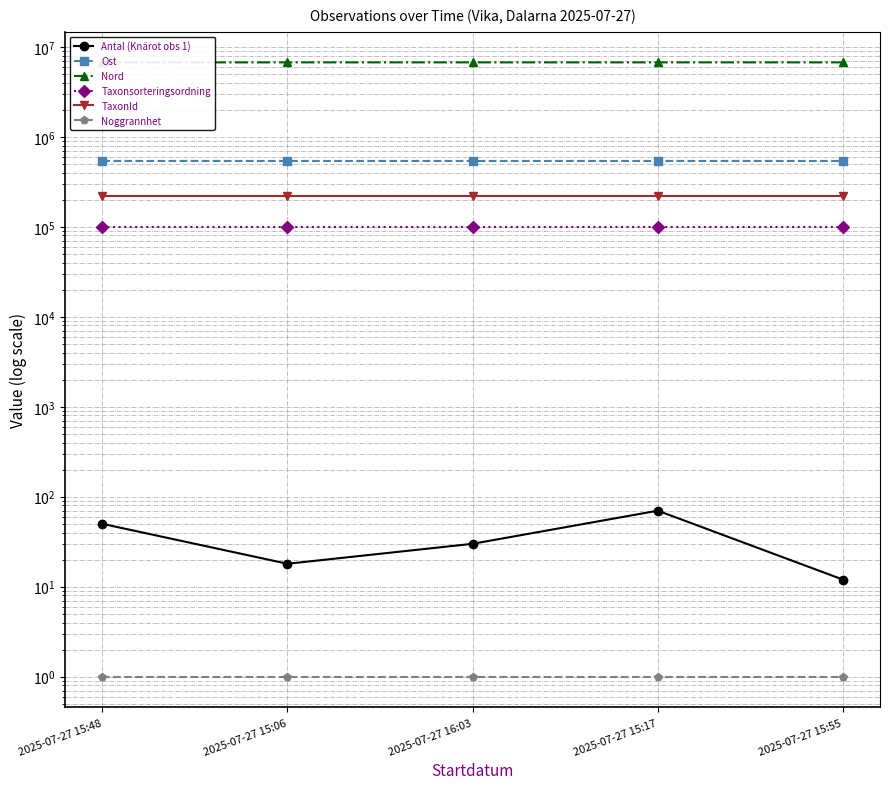

The Antal (Knärot obs 1) series shows 18 at 2025-07-27 15:06. True or false?

True